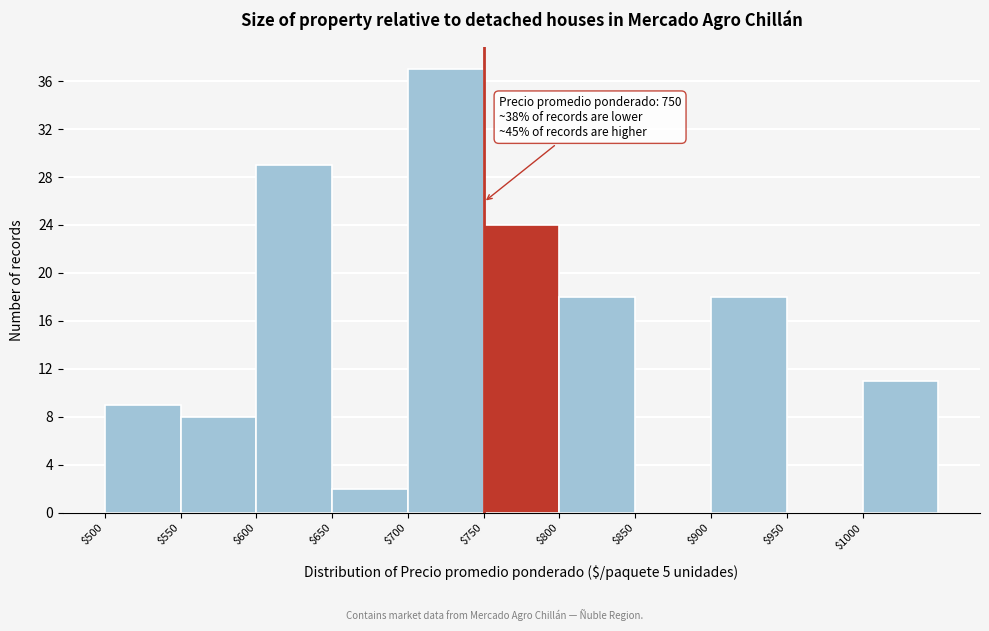

Over which range of the x-axis is the bar tallest?

700 to 750